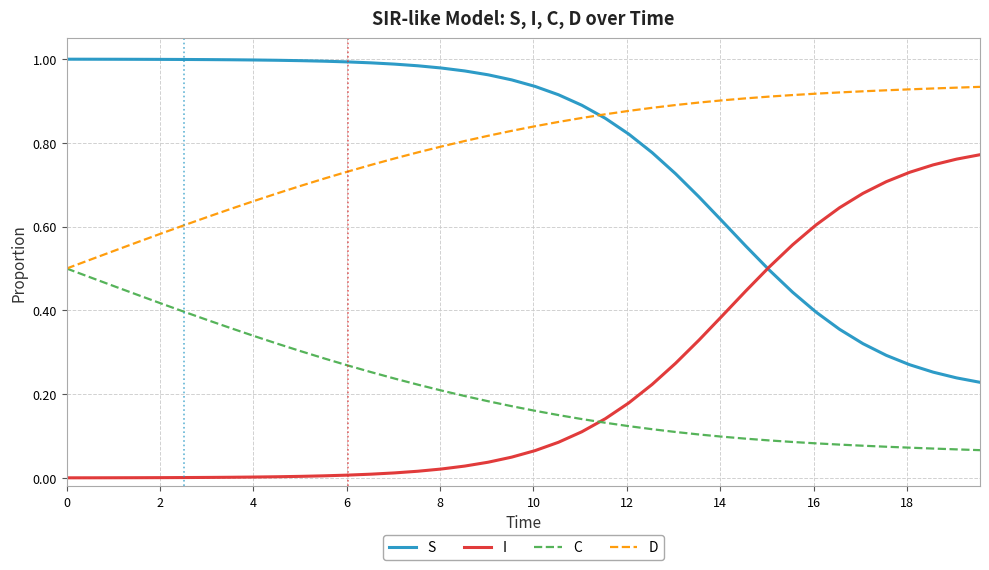

True or false: C and S cross at least once.

False